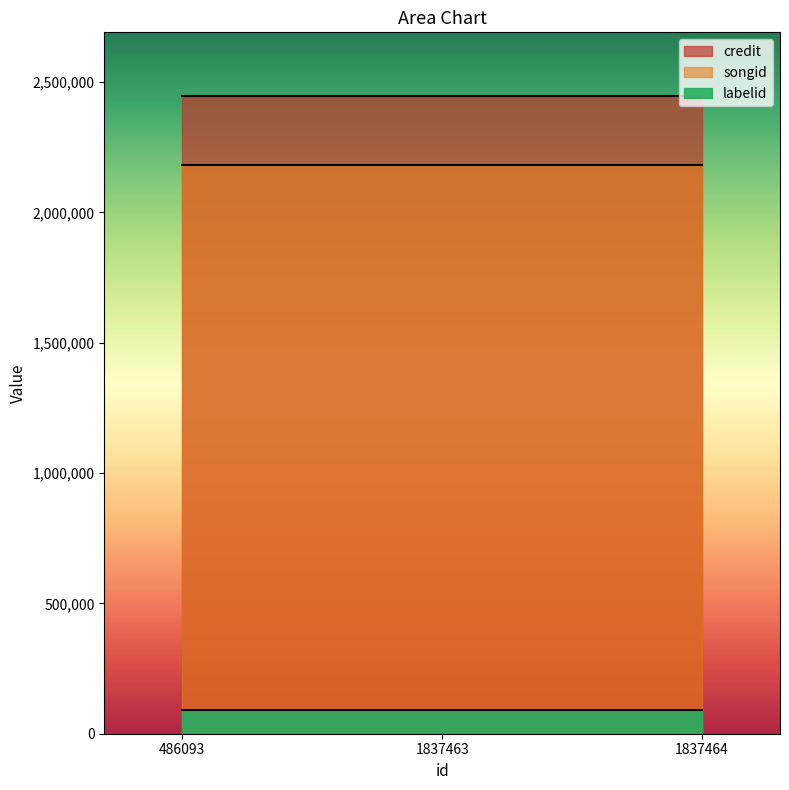

Is the value of labelid at 486093 greater than the value of credit at 1837463?

No